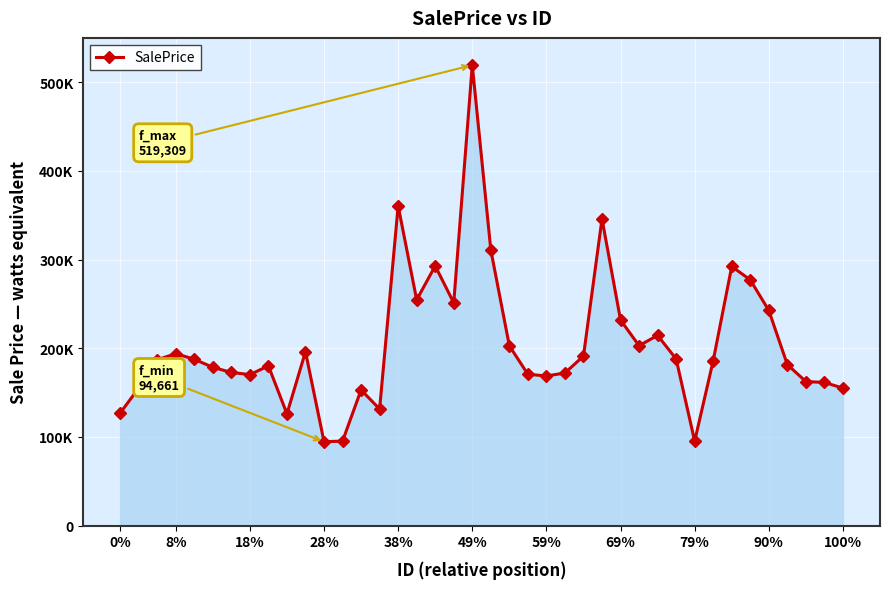

Is this an area chart (filled region under the line)?

Yes